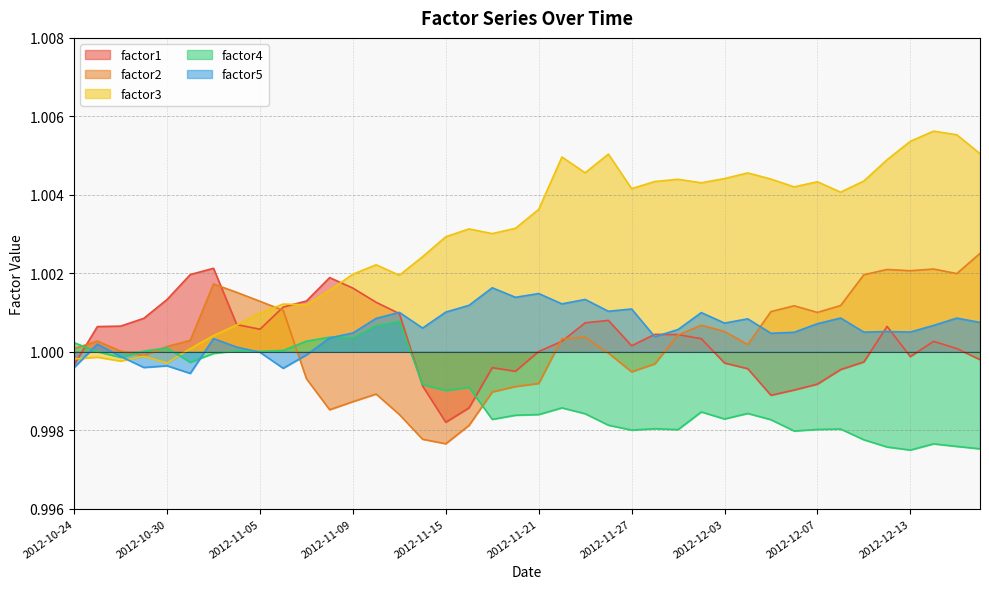

Reading left to right, extract all data points from this chart.

factor1: 1.0	1.0	1.0	1.0	1.0	1.0	1.0	1.0	1.0	1.0	1.0	1.0	1.0	1.0	1.0	1.0	1.0	1.0	1.0	1.0	1.0	1.0	1.0	1.0	1.0	1.0	1.0	1.0	1.0	1.0	1.0	1.0	1.0	1.0	1.0	1.0	1.0	1.0	1.0	1.0
factor2: 1.0	1.0	1.0	1.0	1.0	1.0	1.0	1.0	1.0	1.0	1.0	1.0	1.0	1.0	1.0	1.0	1.0	1.0	1.0	1.0	1.0	1.0	1.0	1.0	1.0	1.0	1.0	1.0	1.0	1.0	1.0	1.0	1.0	1.0	1.0	1.0	1.0	1.0	1.0	1.0
factor3: 1.0	1.0	1.0	1.0	1.0	1.0	1.0	1.0	1.0	1.0	1.0	1.0	1.0	1.0	1.0	1.0	1.0	1.0	1.0	1.0	1.0	1.0	1.0	1.0	1.0	1.0	1.0	1.0	1.0	1.0	1.0	1.0	1.0	1.0	1.0	1.0	1.0	1.0	1.0	1.0
factor4: 1.0	1.0	1.0	1.0	1.0	1.0	1.0	1.0	1.0	1.0	1.0	1.0	1.0	1.0	1.0	1.0	1.0	1.0	1.0	1.0	1.0	1.0	1.0	1.0	1.0	1.0	1.0	1.0	1.0	1.0	1.0	1.0	1.0	1.0	1.0	1.0	1.0	1.0	1.0	1.0
factor5: 1.0	1.0	1.0	1.0	1.0	1.0	1.0	1.0	1.0	1.0	1.0	1.0	1.0	1.0	1.0	1.0	1.0	1.0	1.0	1.0	1.0	1.0	1.0	1.0	1.0	1.0	1.0	1.0	1.0	1.0	1.0	1.0	1.0	1.0	1.0	1.0	1.0	1.0	1.0	1.0